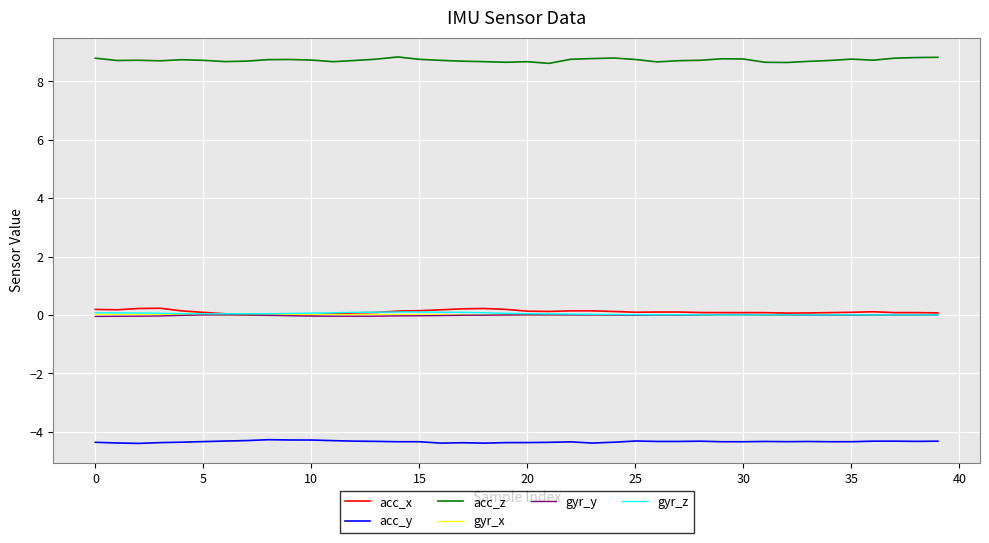

Which series has the largest total across all categories?

acc_z